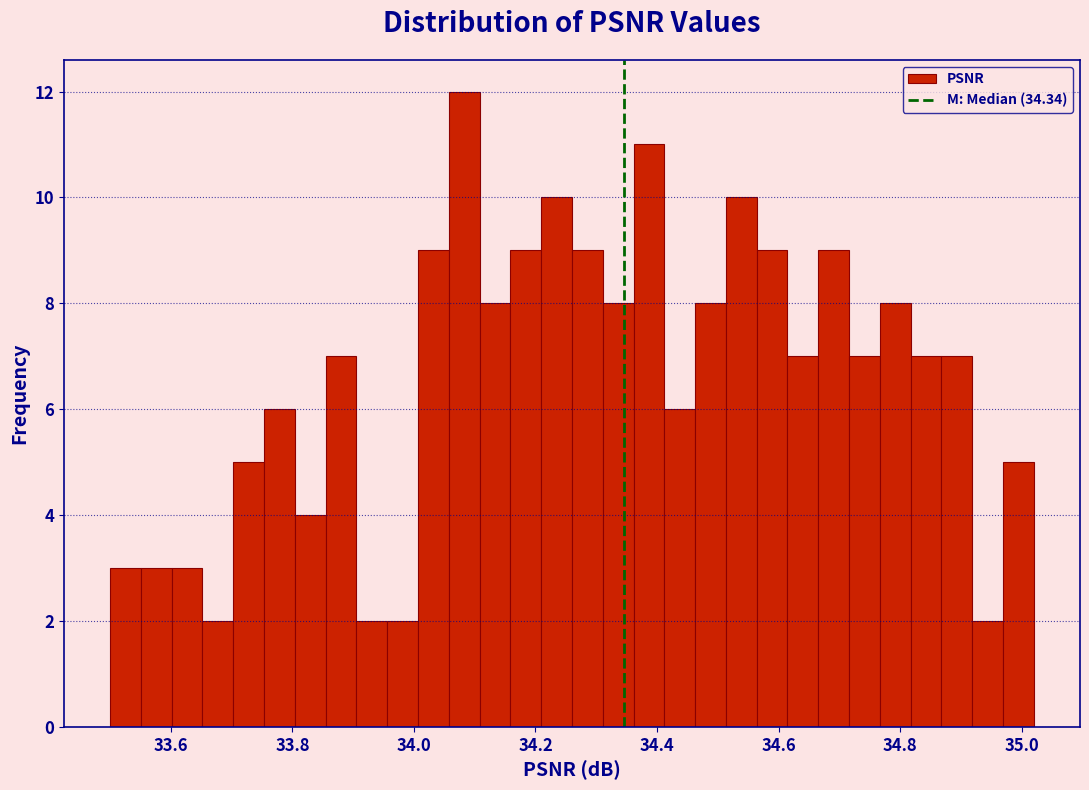

Around what value on the x-axis is the tallest bar? Give the approximate position of its centre, as read against the axis.

34.08